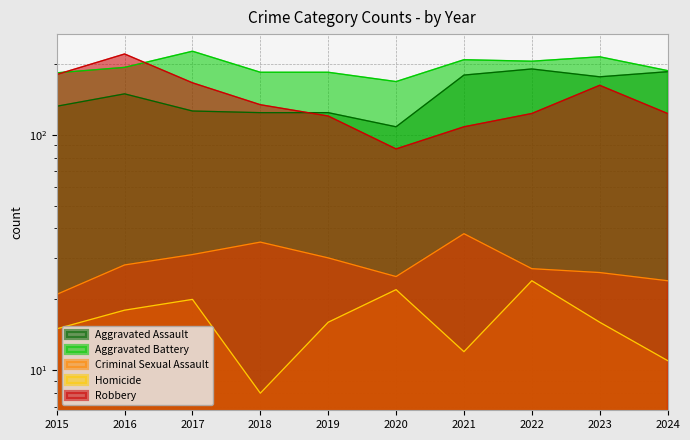

Does the chart display data point markers on the line(s)?

No